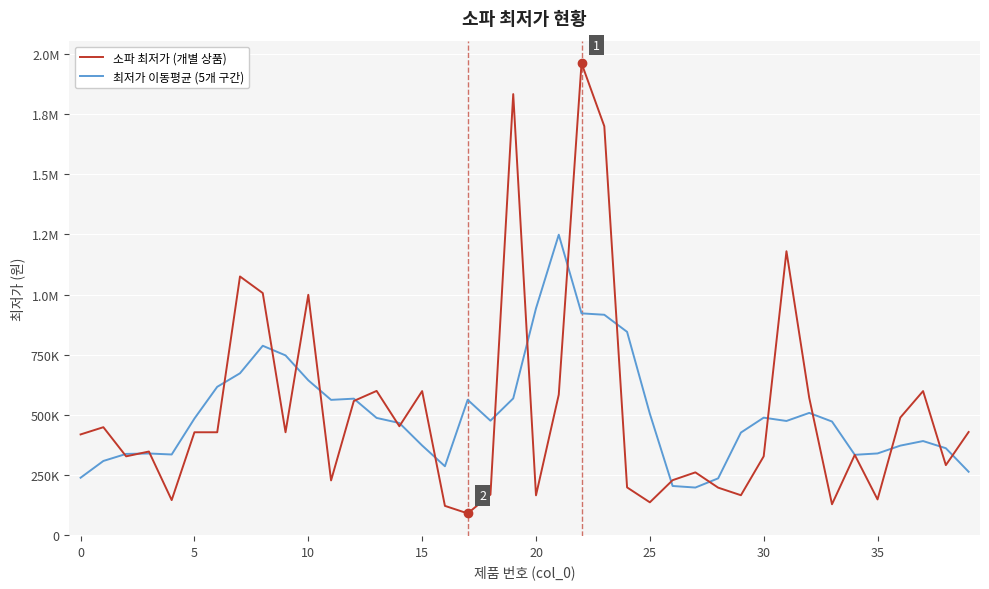

What are all the series names shown in the legend?

소파 최저가 (개별 상품), 최저가 이동평균 (5개 구간)